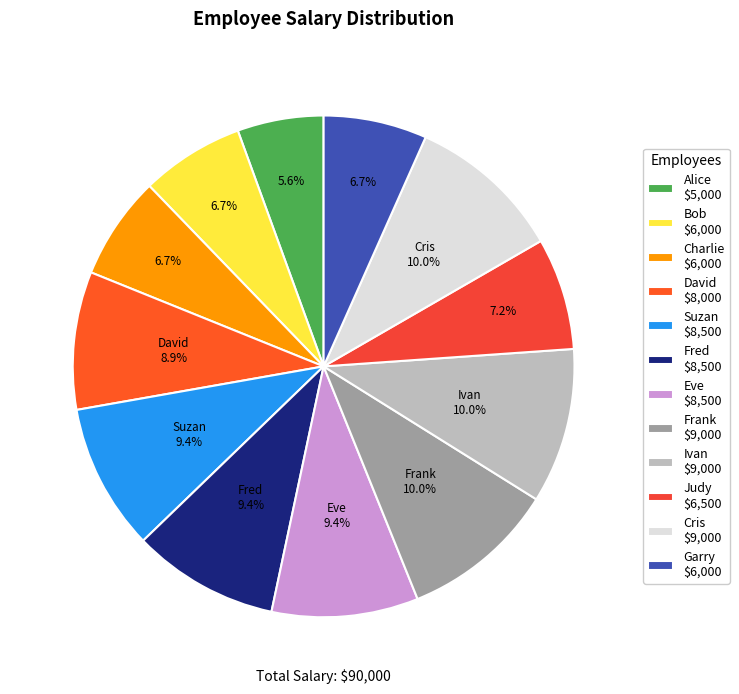

How many slices are in this pie chart?

12